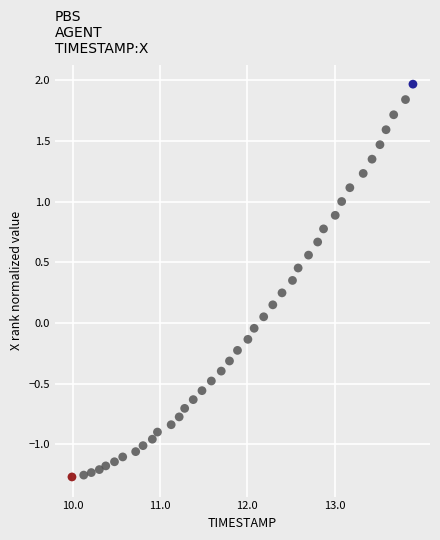

What is the range of Y values (max minus min)?

3.2